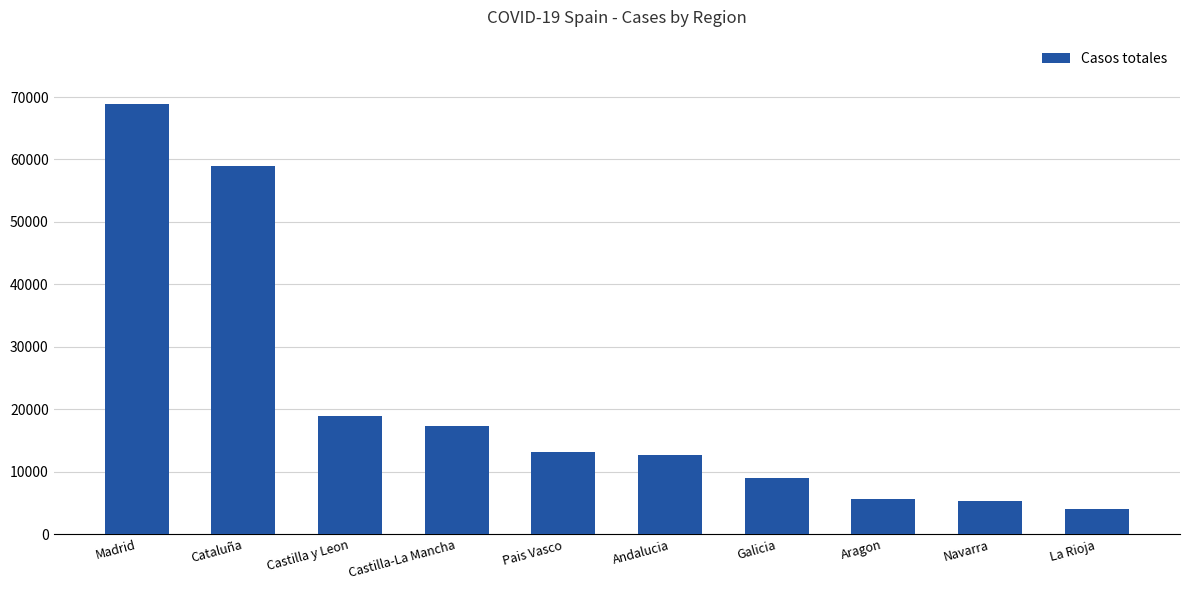

Does the chart contain any negative values?

No